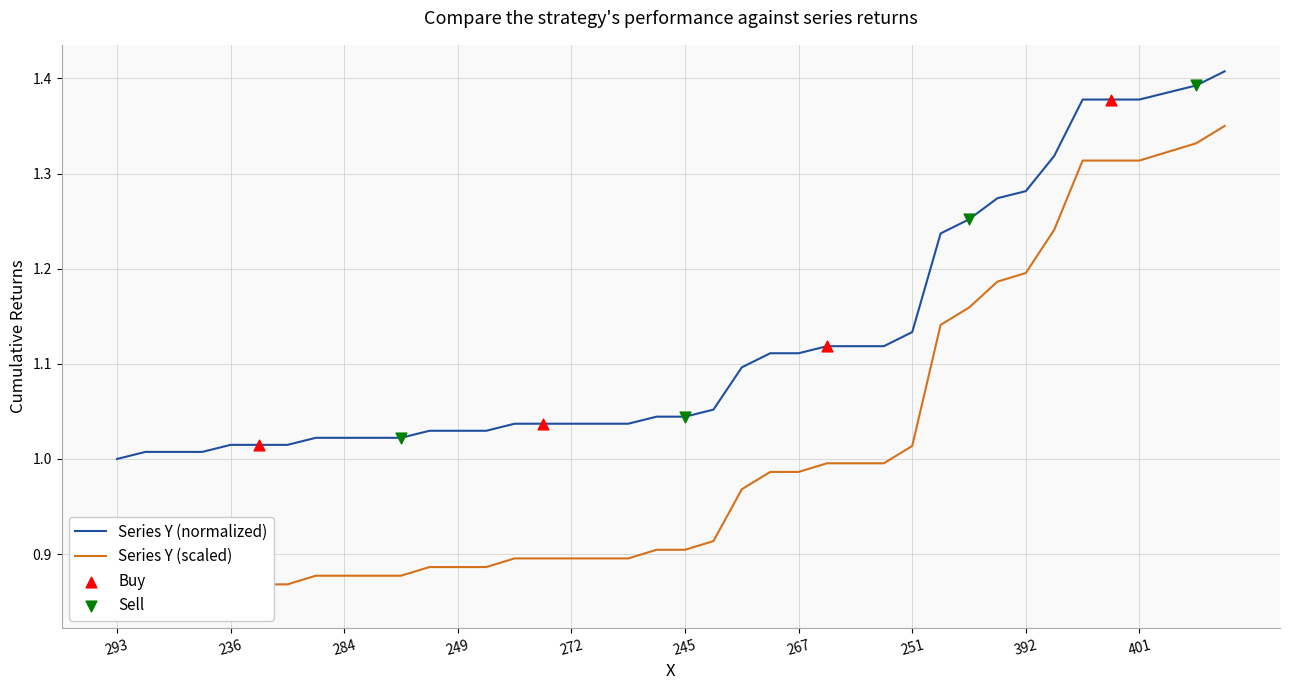

What is the change in value from 293 to 404?

+0.4